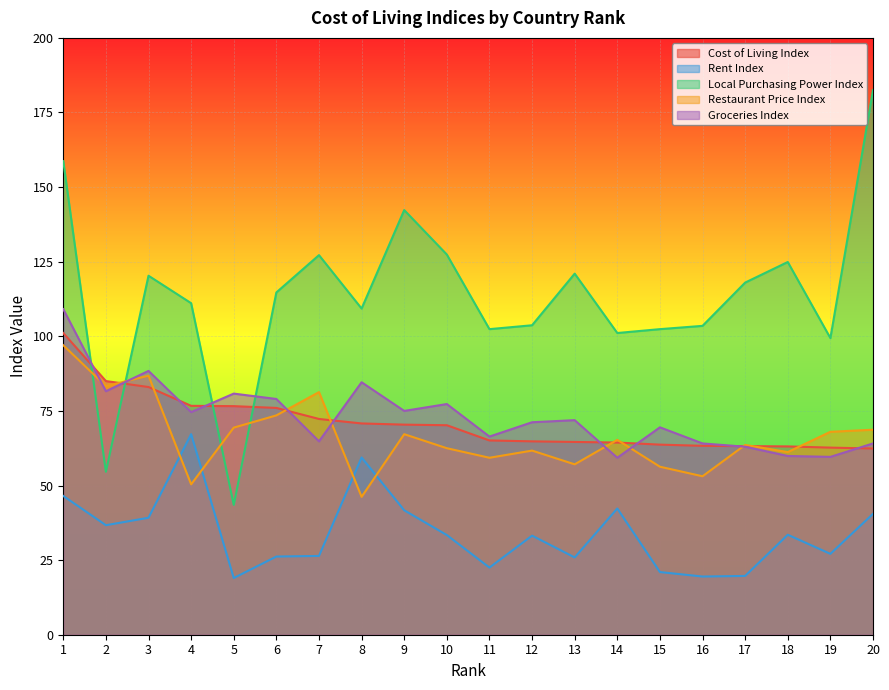

What are all the series names shown in the legend?

Cost of Living Index, Rent Index, Local Purchasing Power Index, Restaurant Price Index, Groceries Index